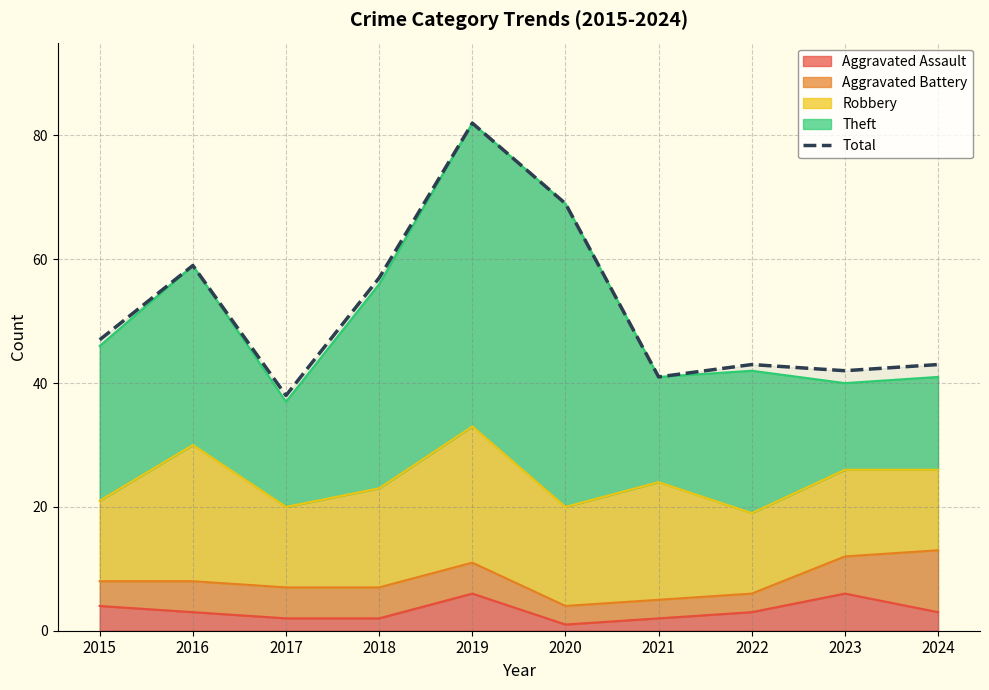

What is the sum of all values?

521